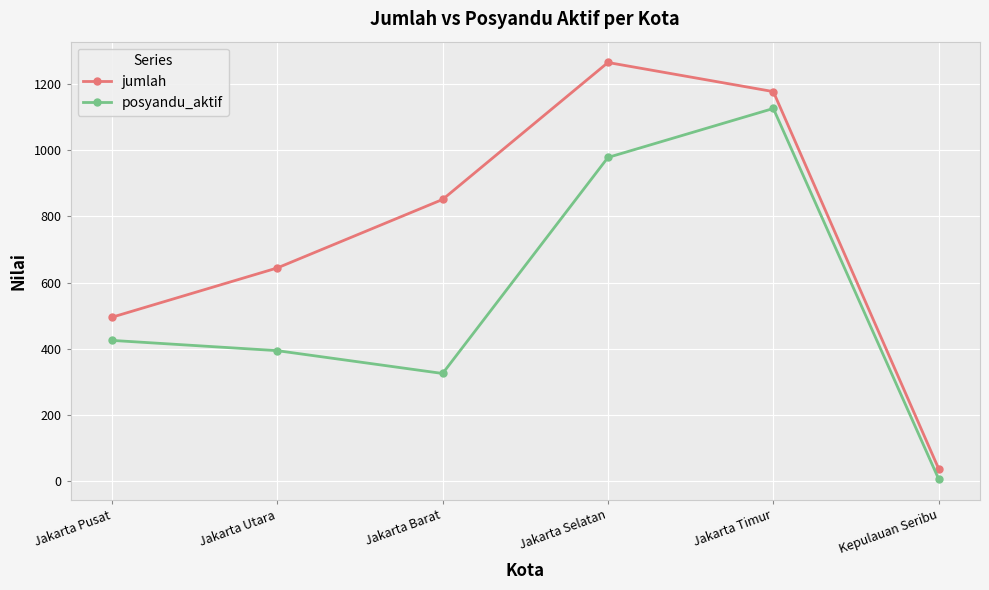

Reading left to right, extract all data points from this chart.

jumlah: 495	644	851	1265	1177	37
posyandu_aktif: 425	394	325	978	1126	6